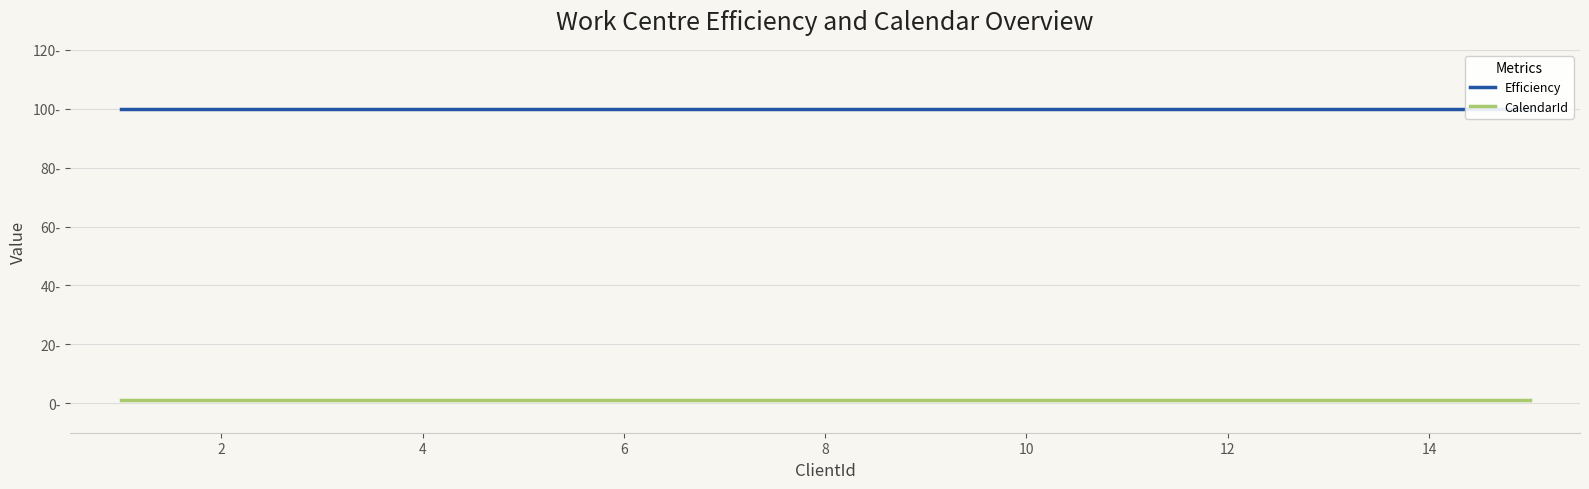

Is the value of Efficiency at 10 greater than the value of CalendarId at 8?

Yes